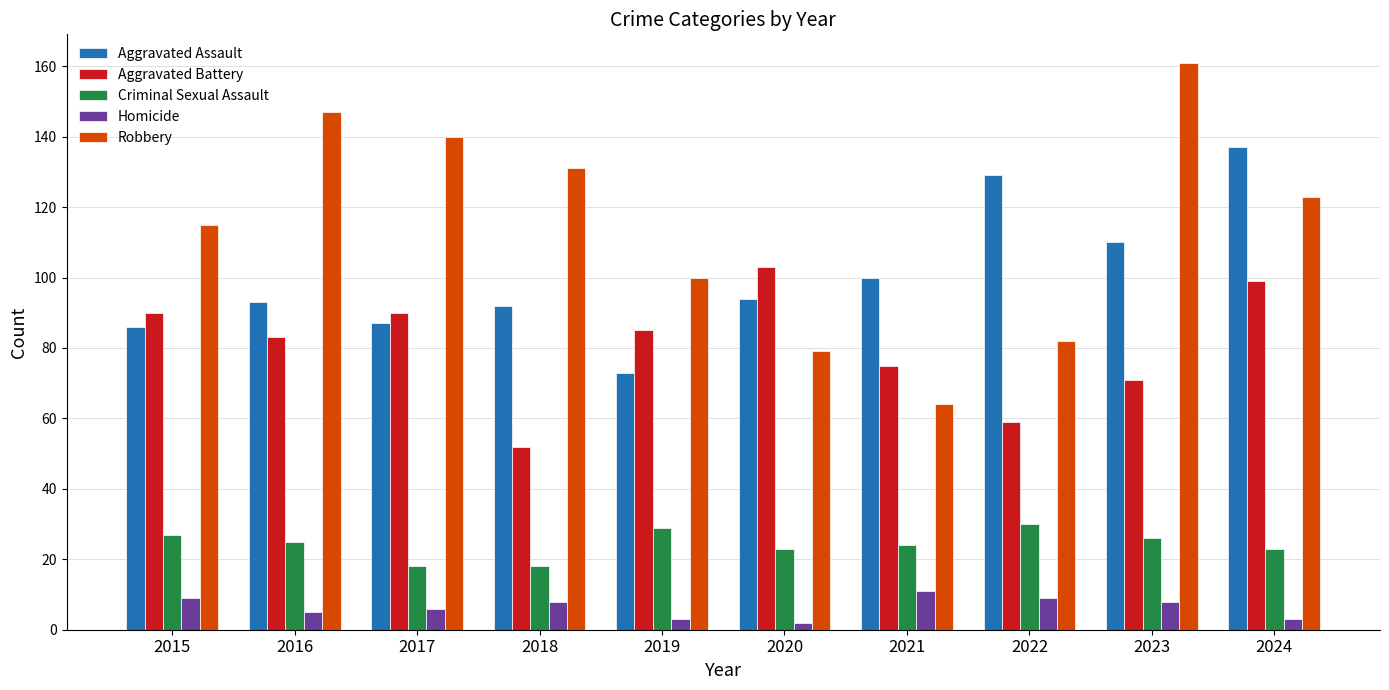

What is the value of the Robbery bar at the 8th from the left?

82